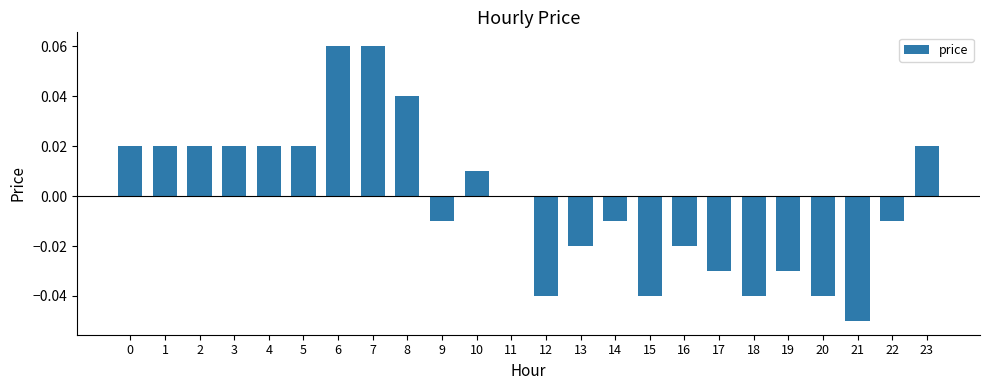

Which has a higher value, 13 or 17?

13